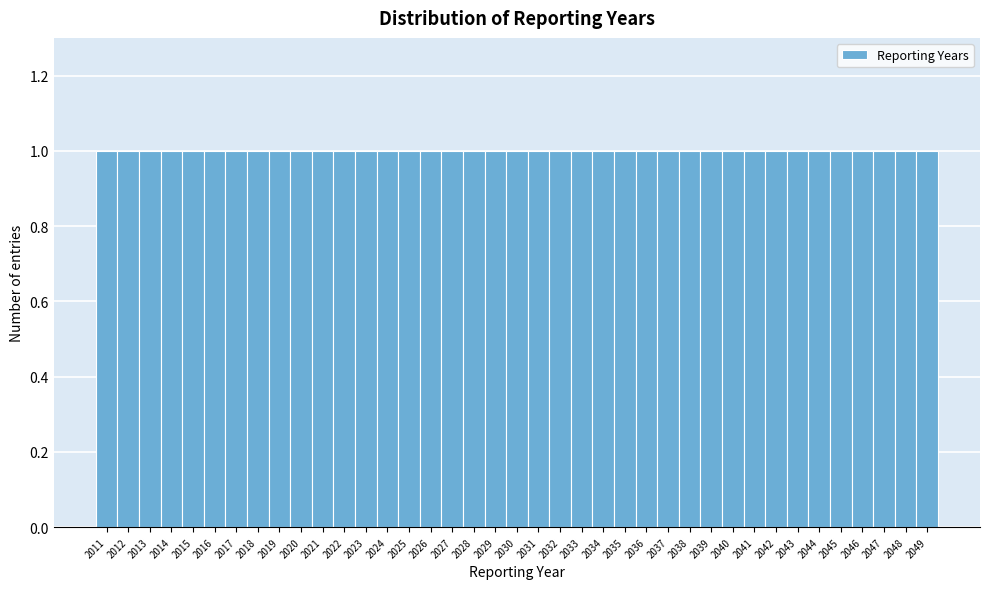

Reading left to right, transcribe this chart: for each bar, give the range it covers on the x-axis and its height. The values are not printed on the chart, so give them approximately, as read against the axis.

2010.5 to 2011.5: 1
2011.5 to 2012.5: 1
2012.5 to 2013.5: 1
2013.5 to 2014.5: 1
2014.5 to 2015.5: 1
2015.5 to 2016.5: 1
2016.5 to 2017.5: 1
2017.5 to 2018.5: 1
2018.5 to 2019.5: 1
2019.5 to 2020.5: 1
2020.5 to 2021.5: 1
2021.5 to 2022.5: 1
2022.5 to 2023.5: 1
2023.5 to 2024.5: 1
2024.5 to 2025.5: 1
2025.5 to 2026.5: 1
2026.5 to 2027.5: 1
2027.5 to 2028.5: 1
2028.5 to 2029.5: 1
2029.5 to 2030.5: 1
2030.5 to 2031.5: 1
2031.5 to 2032.5: 1
2032.5 to 2033.5: 1
2033.5 to 2034.5: 1
2034.5 to 2035.5: 1
2035.5 to 2036.5: 1
2036.5 to 2037.5: 1
2037.5 to 2038.5: 1
2038.5 to 2039.5: 1
2039.5 to 2040.5: 1
2040.5 to 2041.5: 1
2041.5 to 2042.5: 1
2042.5 to 2043.5: 1
2043.5 to 2044.5: 1
2044.5 to 2045.5: 1
2045.5 to 2046.5: 1
2046.5 to 2047.5: 1
2047.5 to 2048.5: 1
2048.5 to 2049.5: 1